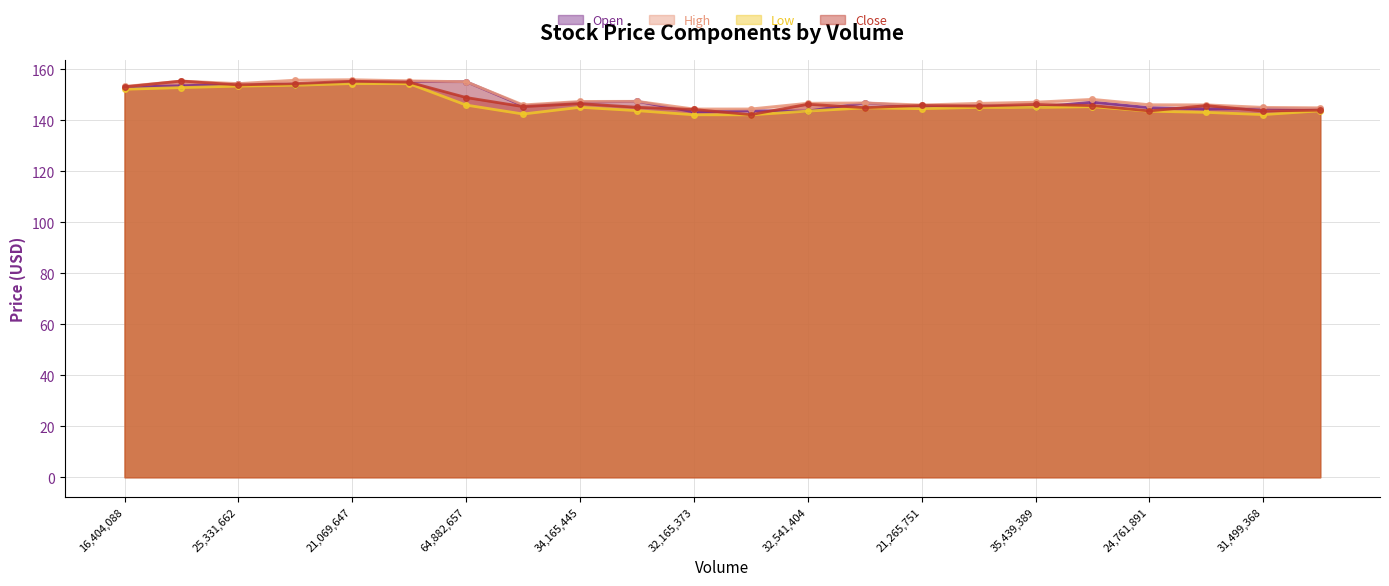

The Low series shows 145.1 at 19106294. True or false?

True